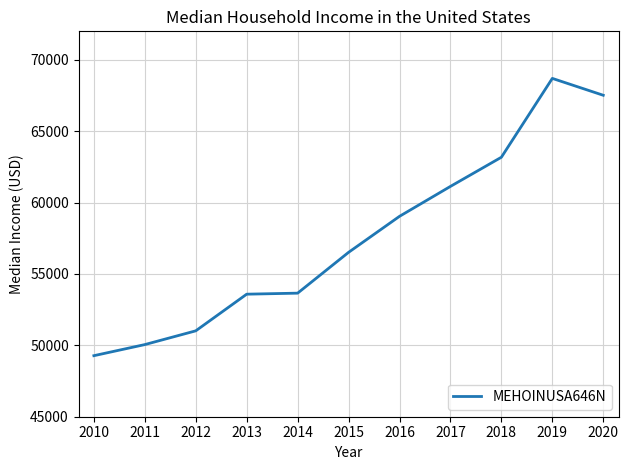

What is the greatest value displayed?

68703